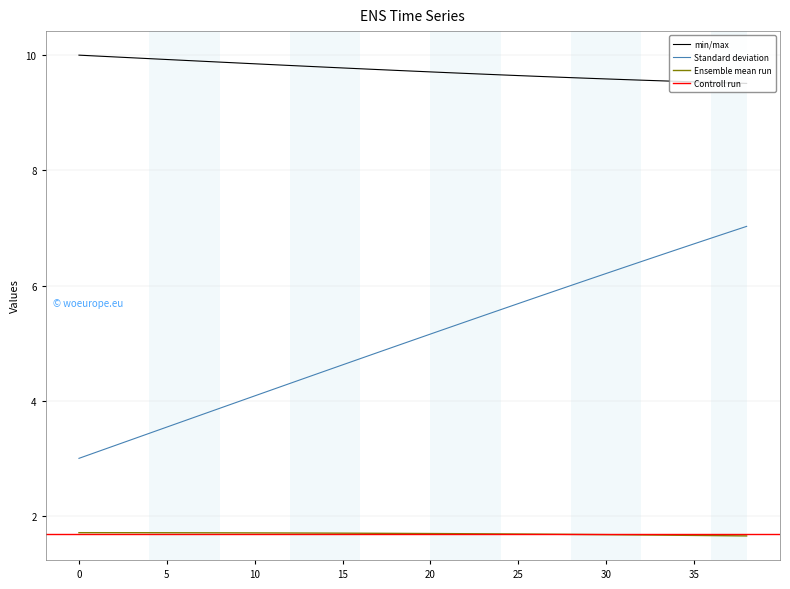

What is the lowest value of the Standard deviation series?

3.0